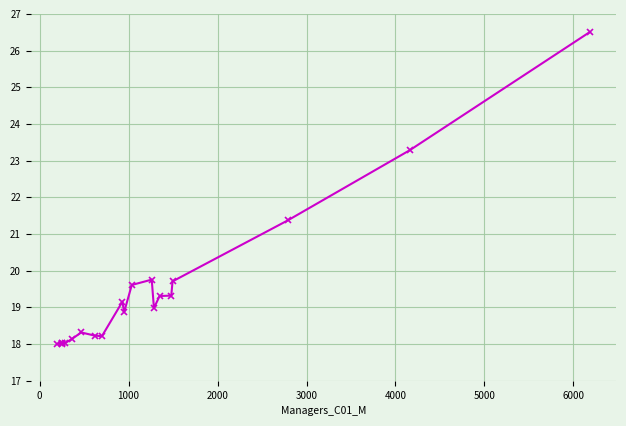

Is it true that Tech_trad_wkrs_C01_P equals 27.5 at 5000?

False